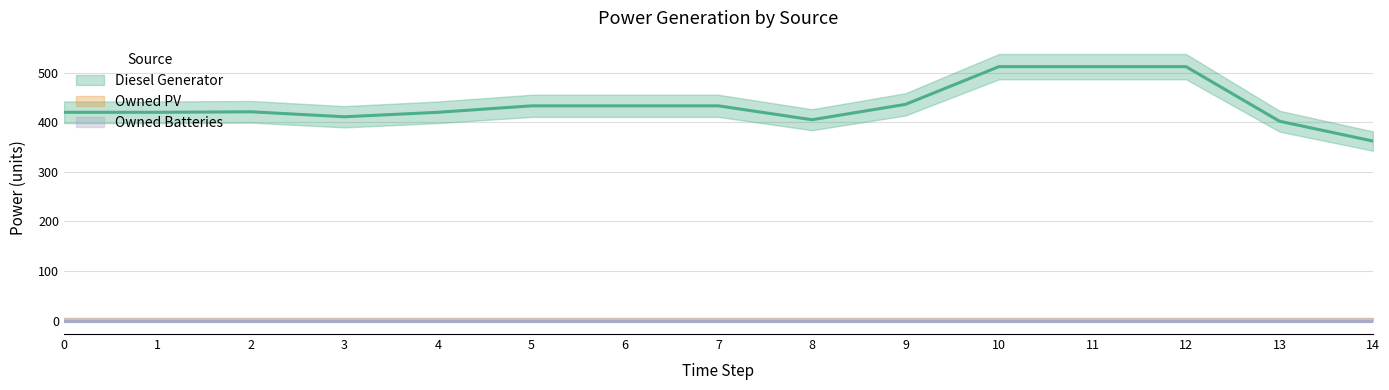

Is this an area chart (filled region under the line)?

No